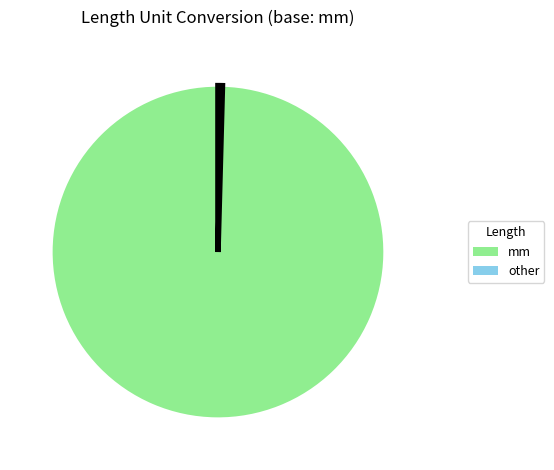

Rank the categories by value from highest to lowest.

mm, other